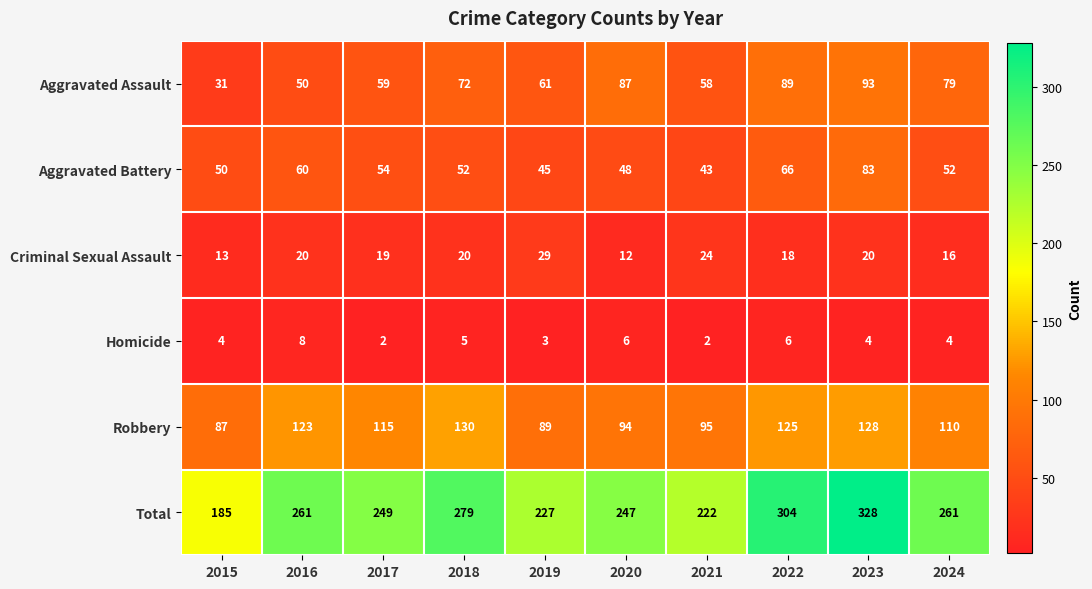

What is the sum of all Criminal Sexual Assault values?

191